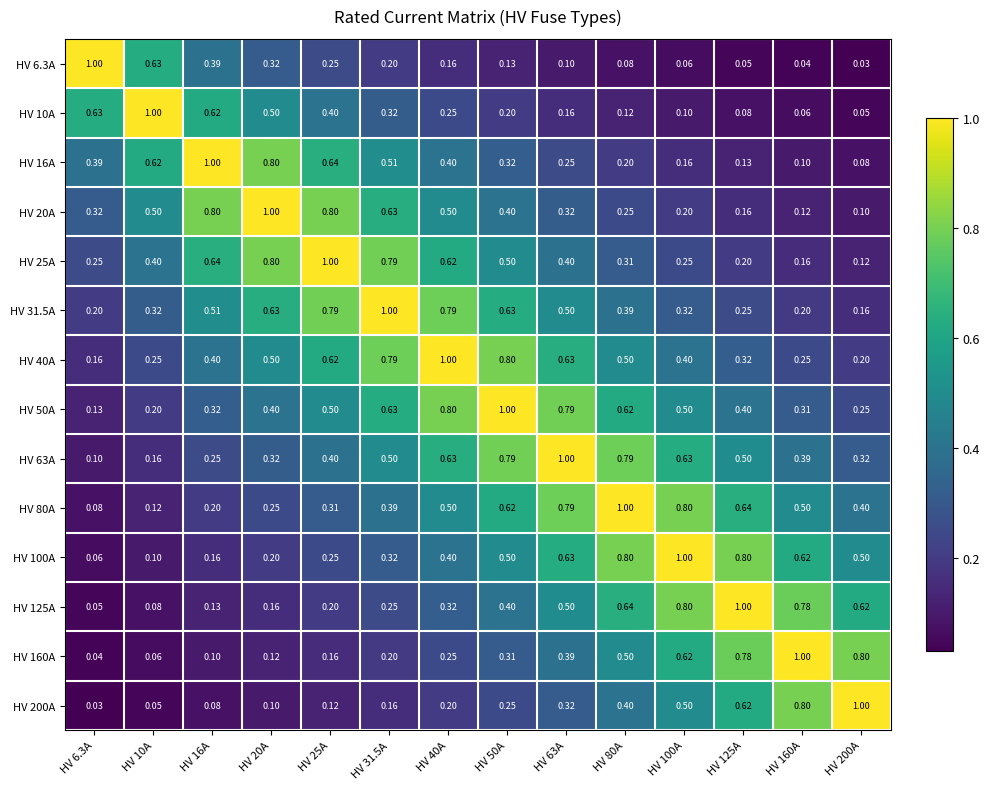

Is the value of HV 100A at HV 100A greater than the value of HV 25A at HV 40A?

Yes